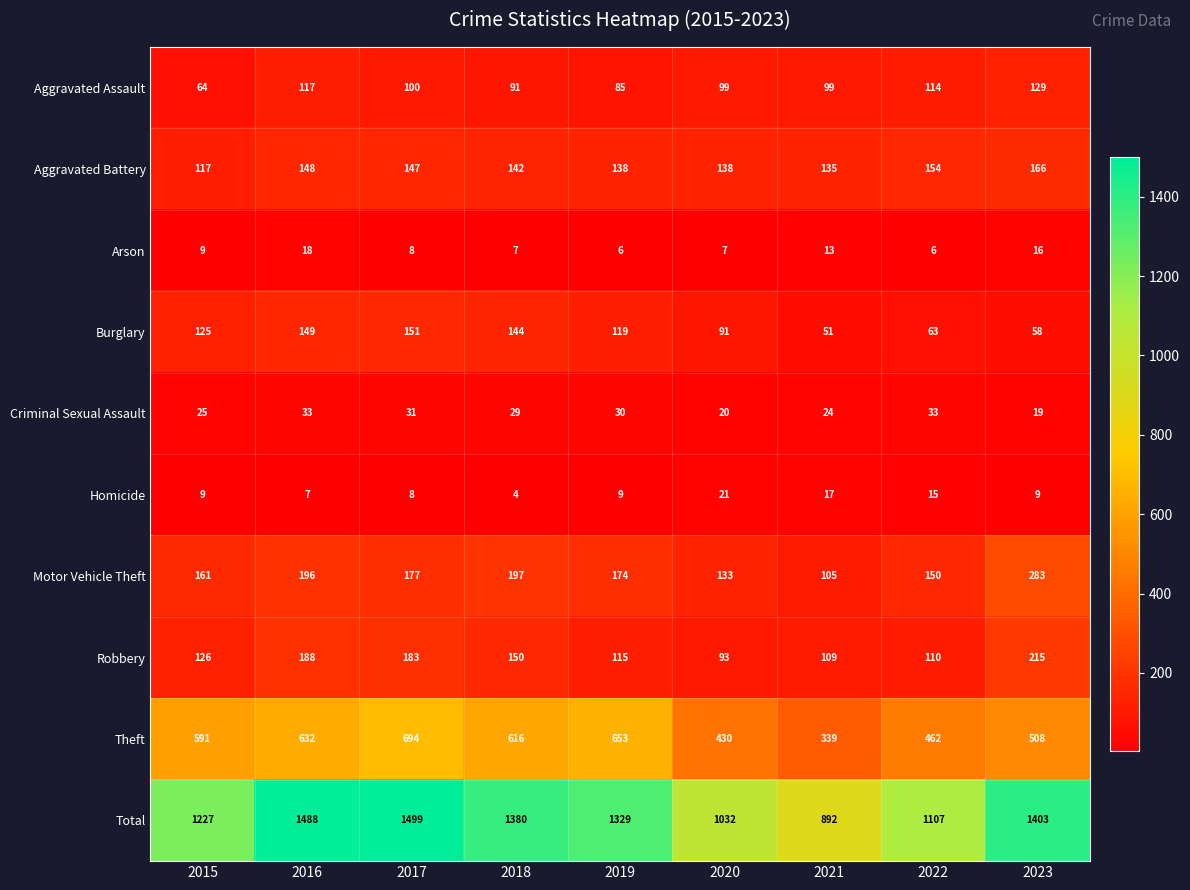

Which category has the lowest value across all series?

2018